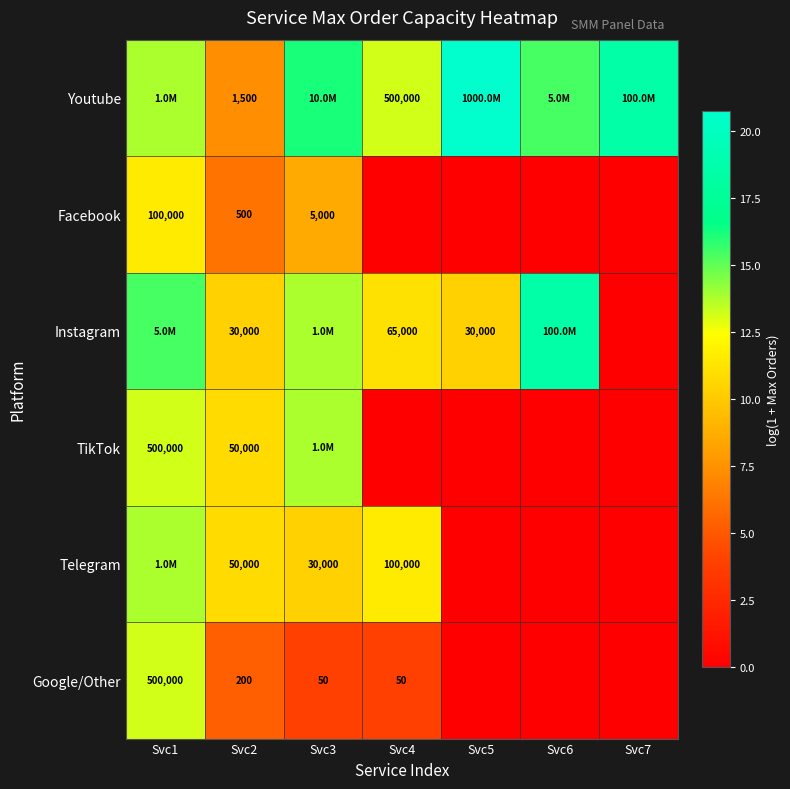

The Instagram series shows 10.3 at Svc5. True or false?

True